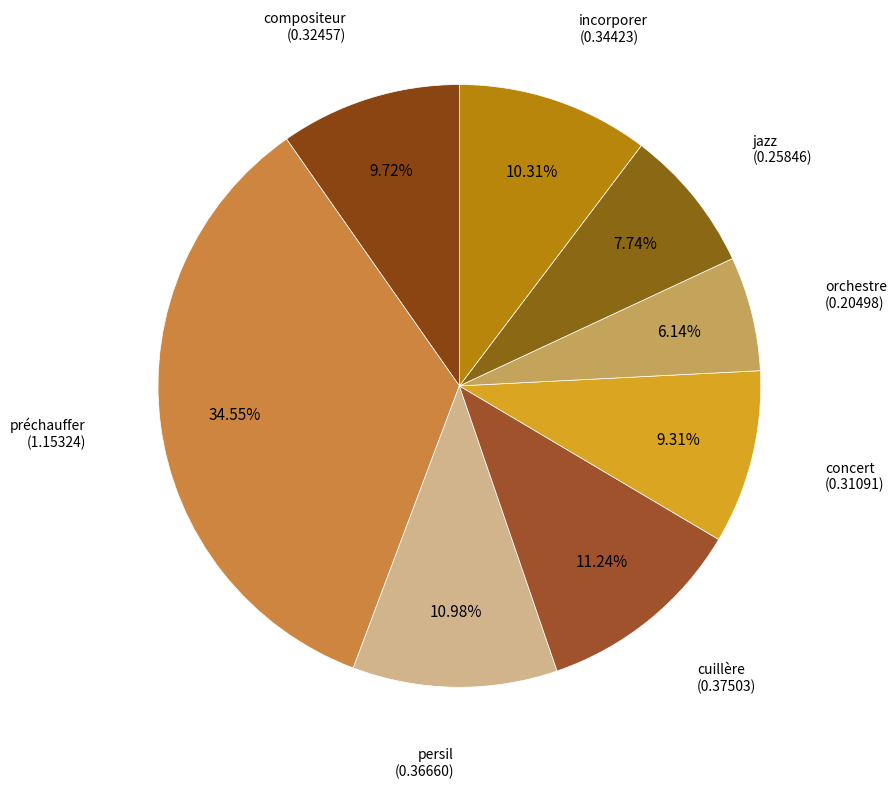

Does any single category account for the majority?

No